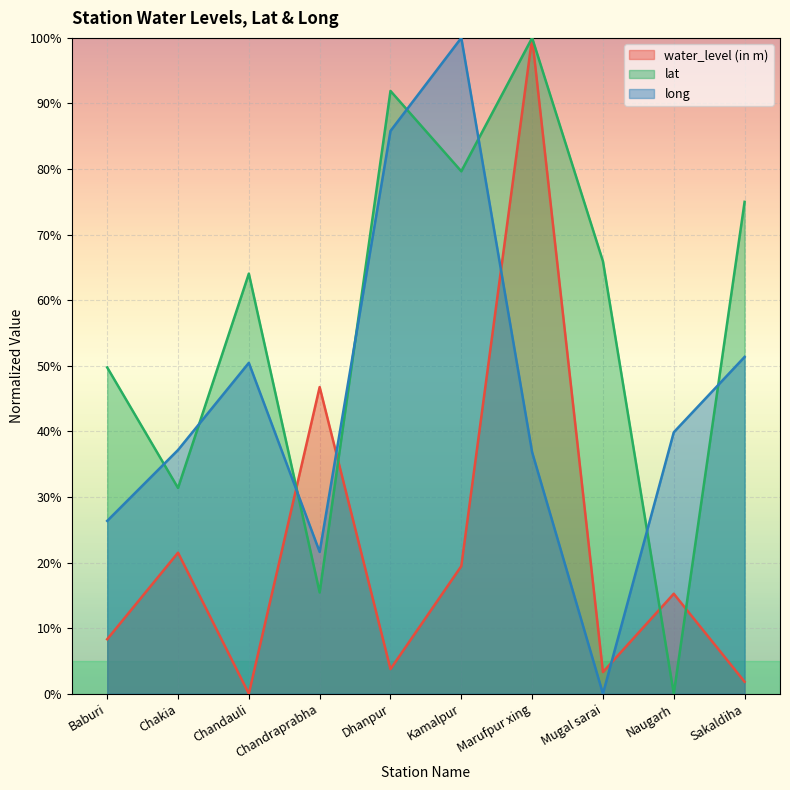

How many data points does each series have?

10